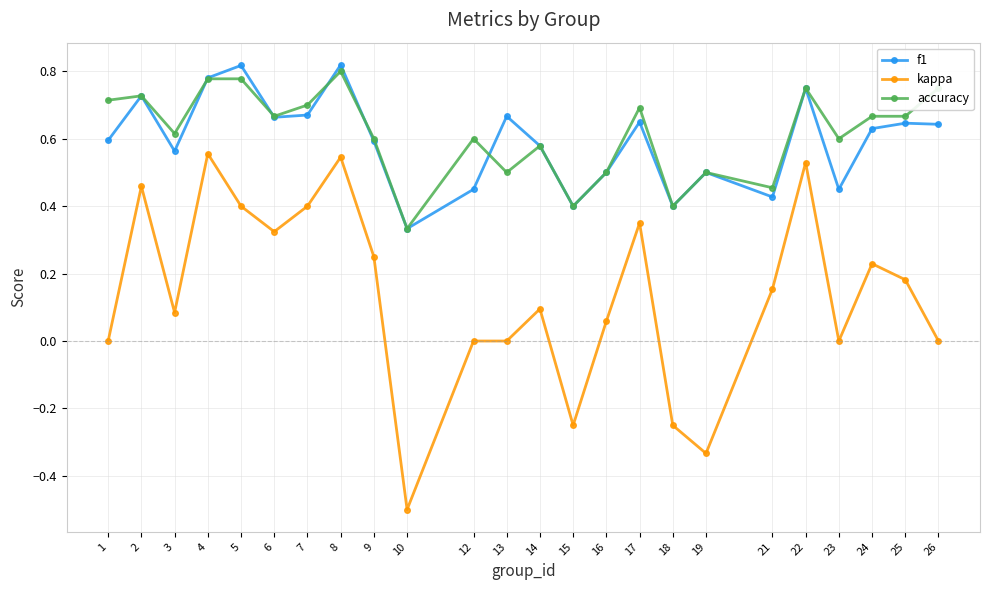

Which series has the widest spread of values?

kappa